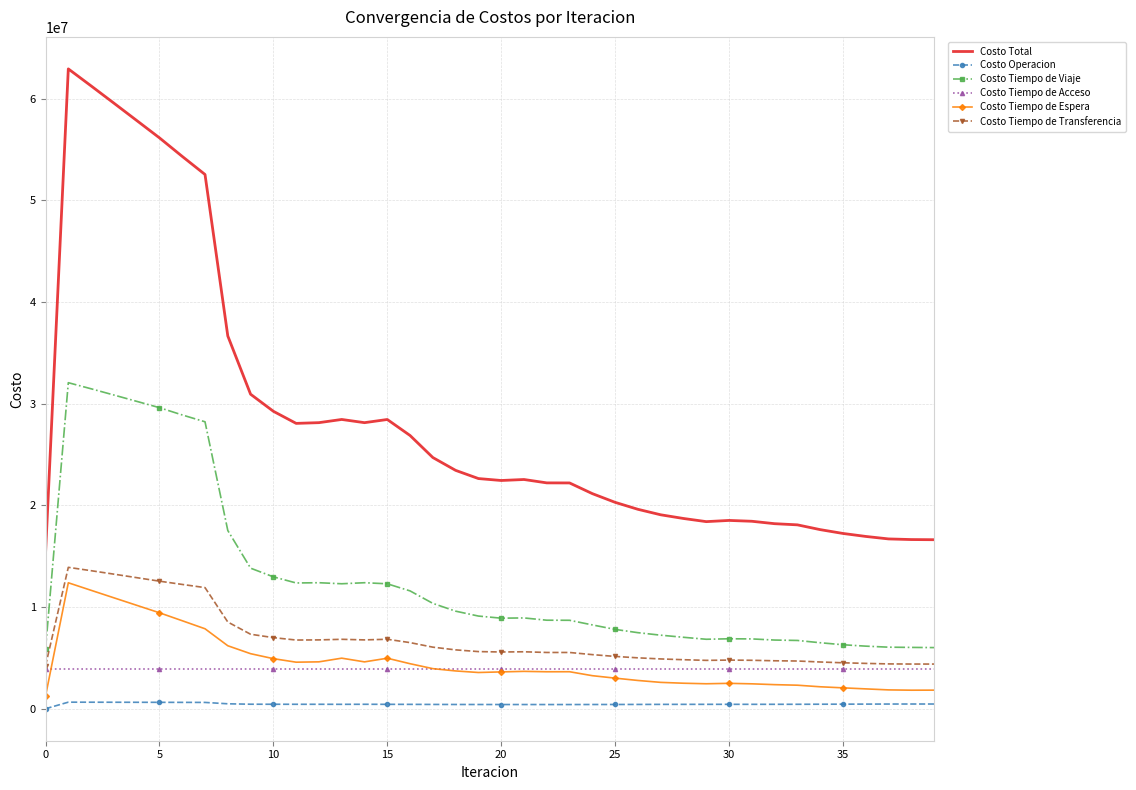

Which series has the largest range (max minus min)?

Costo Total